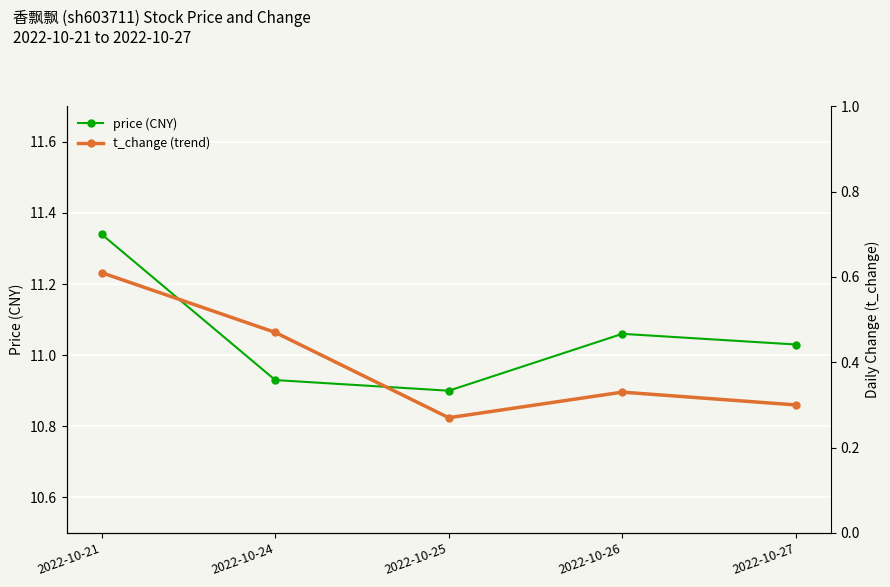

Is it true that t_change (trend) equals 0.7 at 2022-10-24?

False